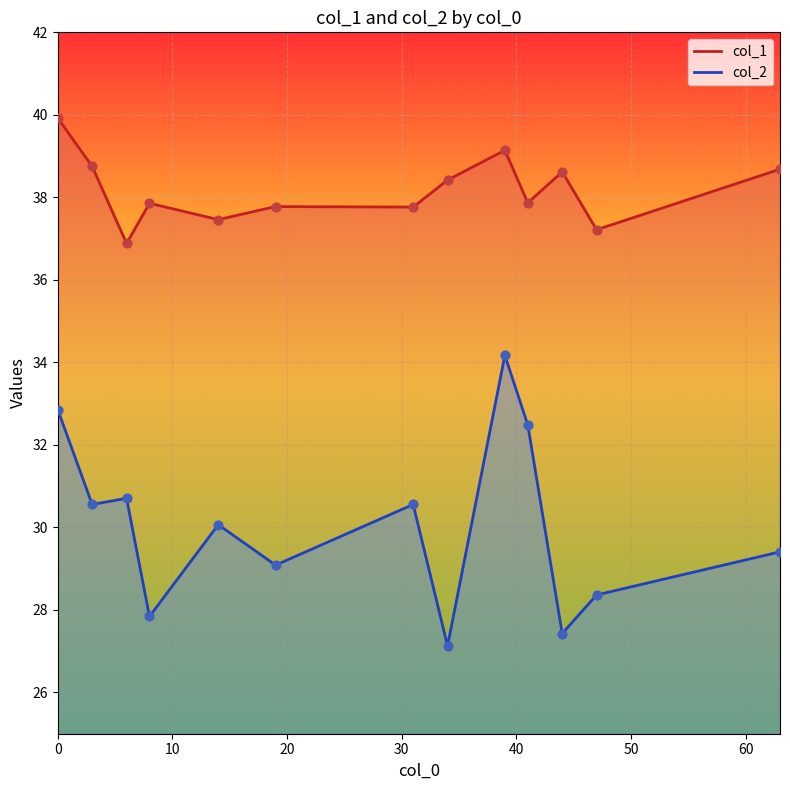

At how many categories does at least one series exceed 28?

13